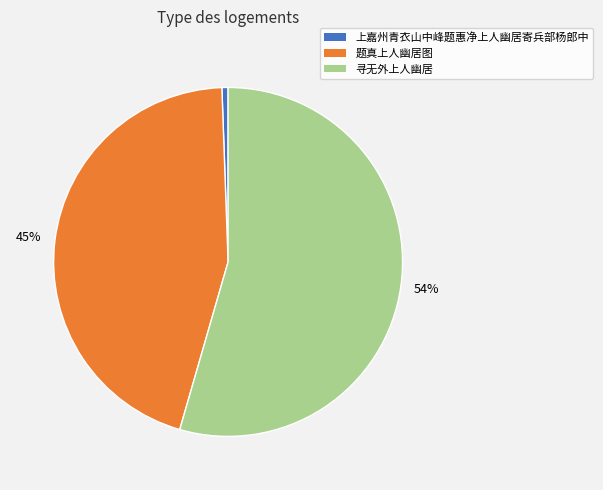

To the nearest percent, what is the average slice percentage?

33%